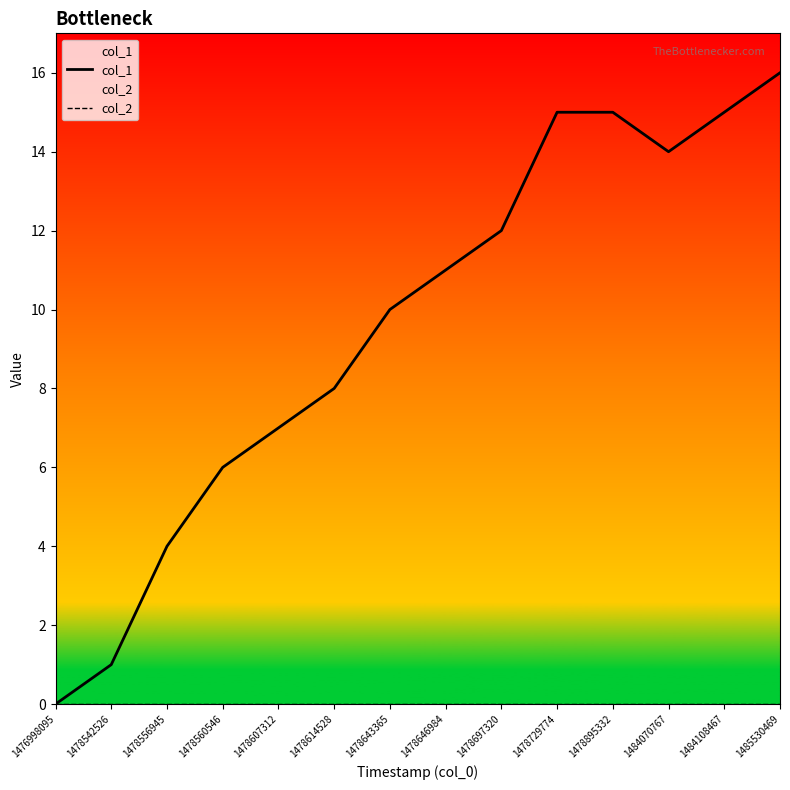

At how many categories does at least one series exceed 2?

12